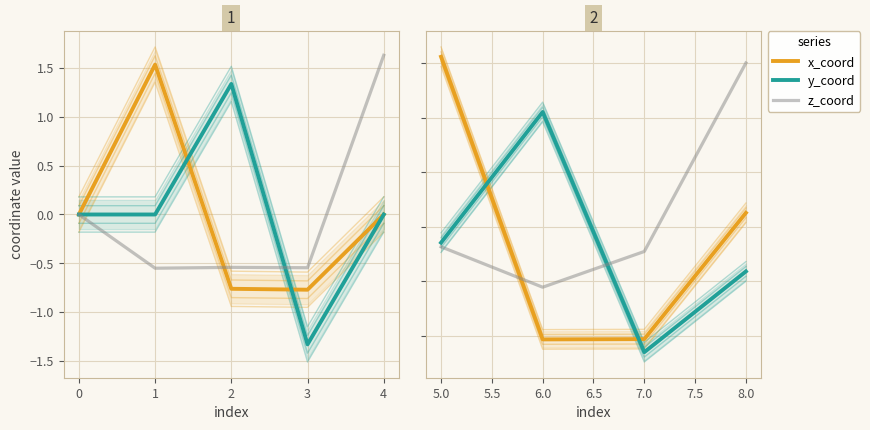

Which has a higher value, 5.0 or 7.0?

5.0